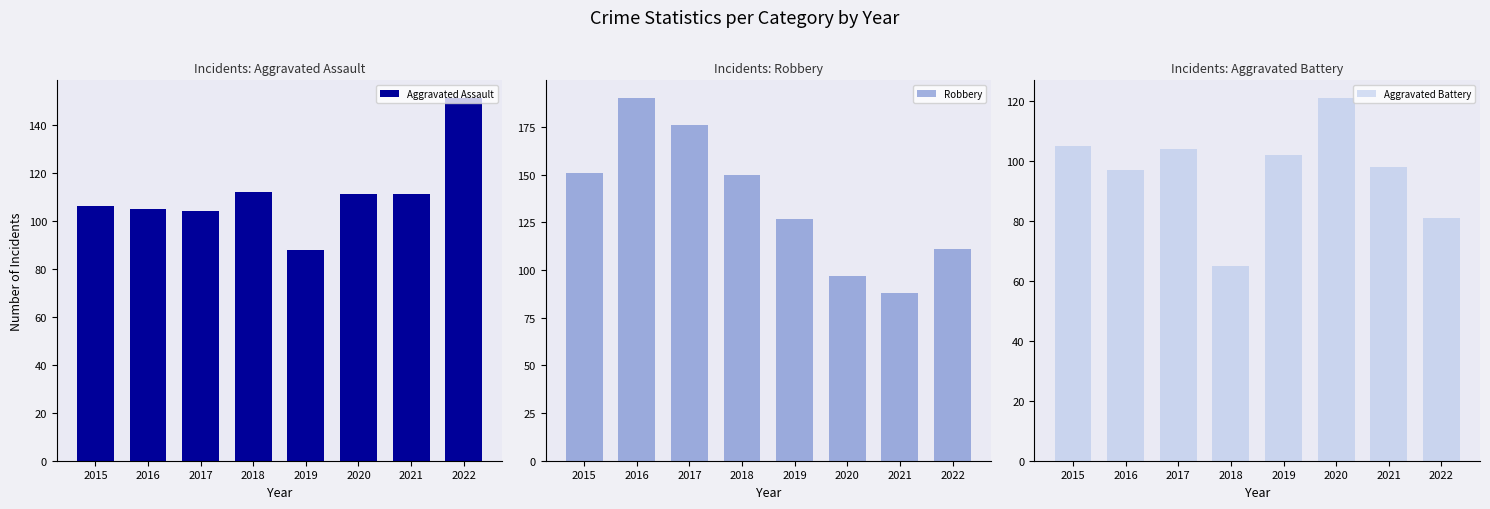

Is it true that Robbery equals 123 at 2021?

False